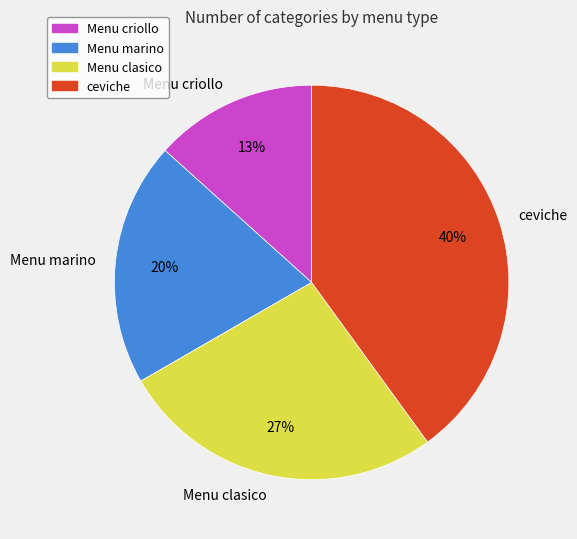

To the nearest percent, what portion does Menu criollo represent?

13%